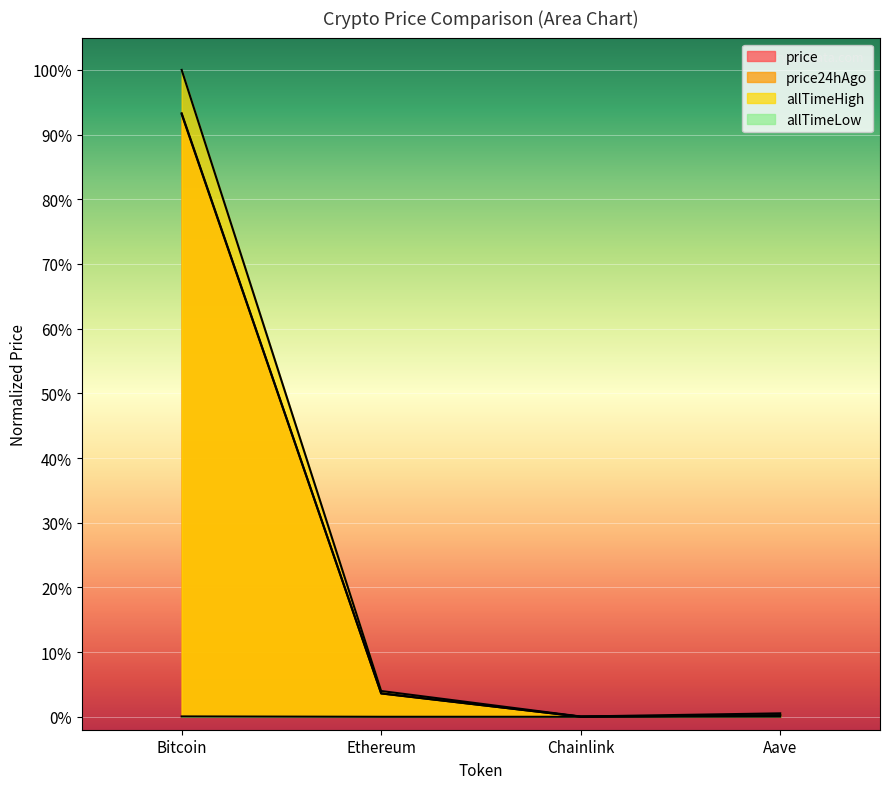

What is the total value across all series at Ethereum?

0.1